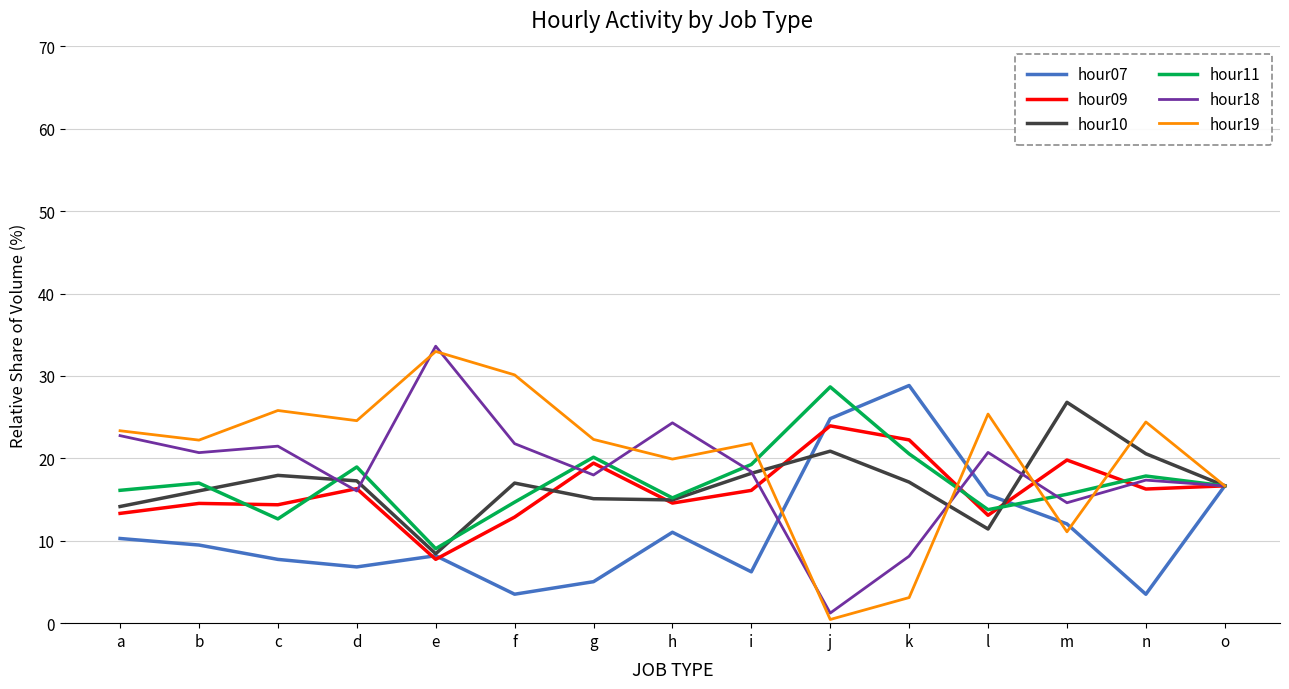

At how many categories does at least one series exceed 21?

14